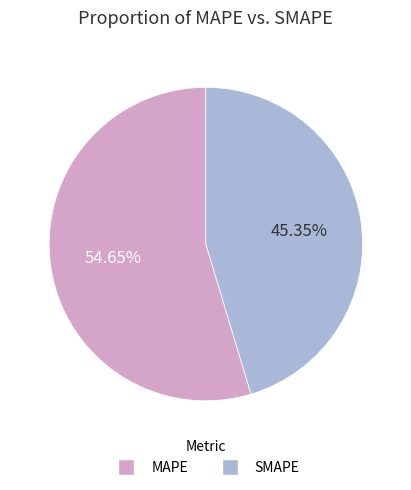

The MAPE slice represents 55% of the pie. True or false?

True